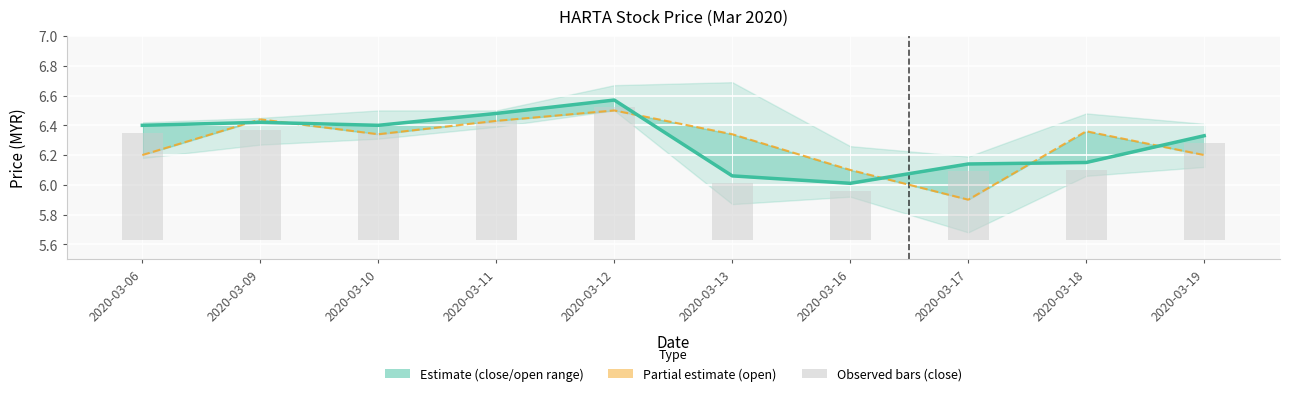

How many data points does each series have?

10